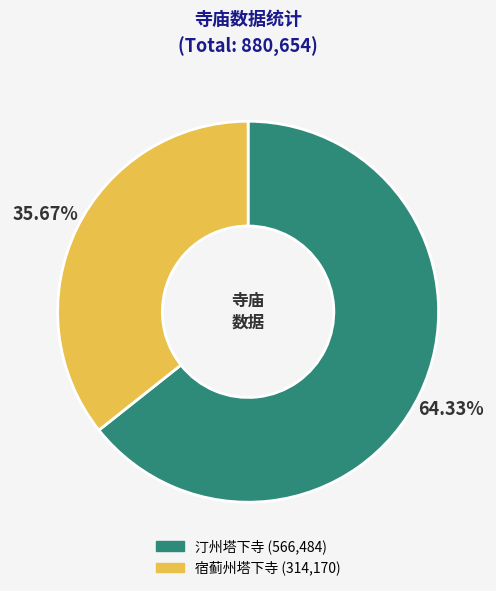

What percentage is the 宿蓟州塔下寺 slice, to the nearest percent?

36%